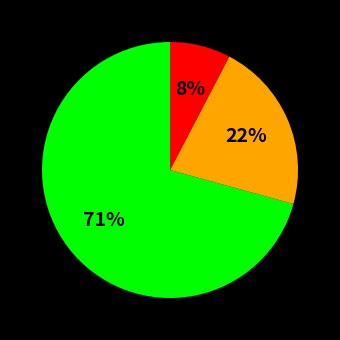

How many segments does this pie chart have?

3